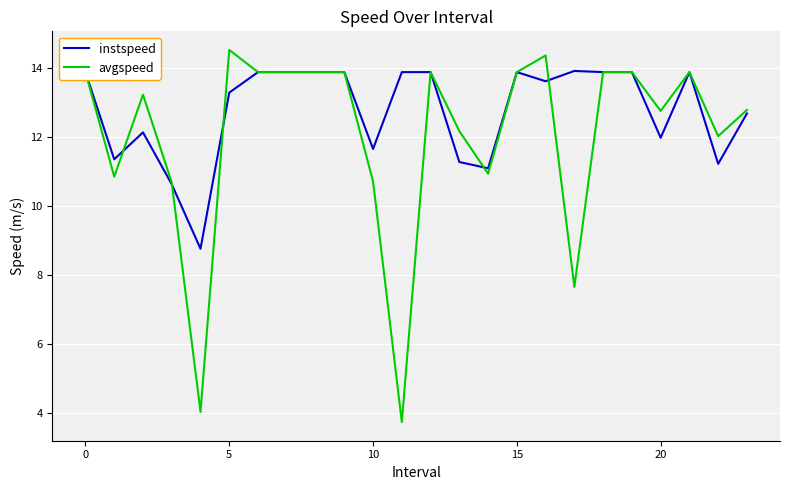

Which series has the widest spread of values?

avgspeed